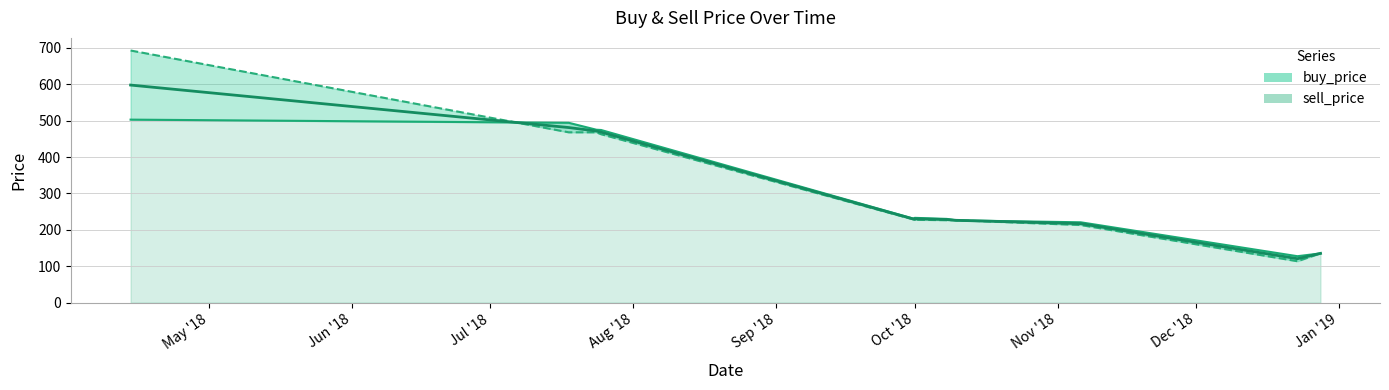

What is the greatest value displayed?

692.5